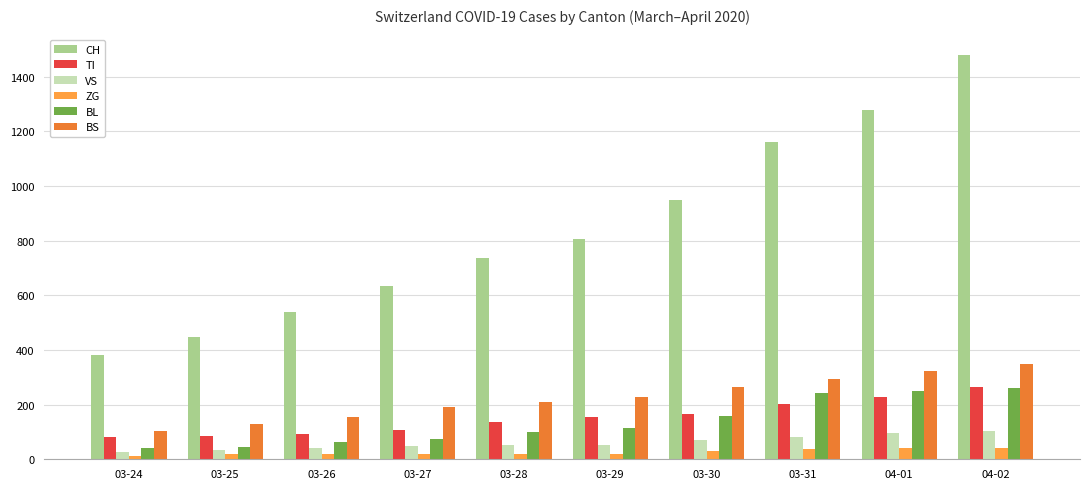

How many bars are there in each group?

6